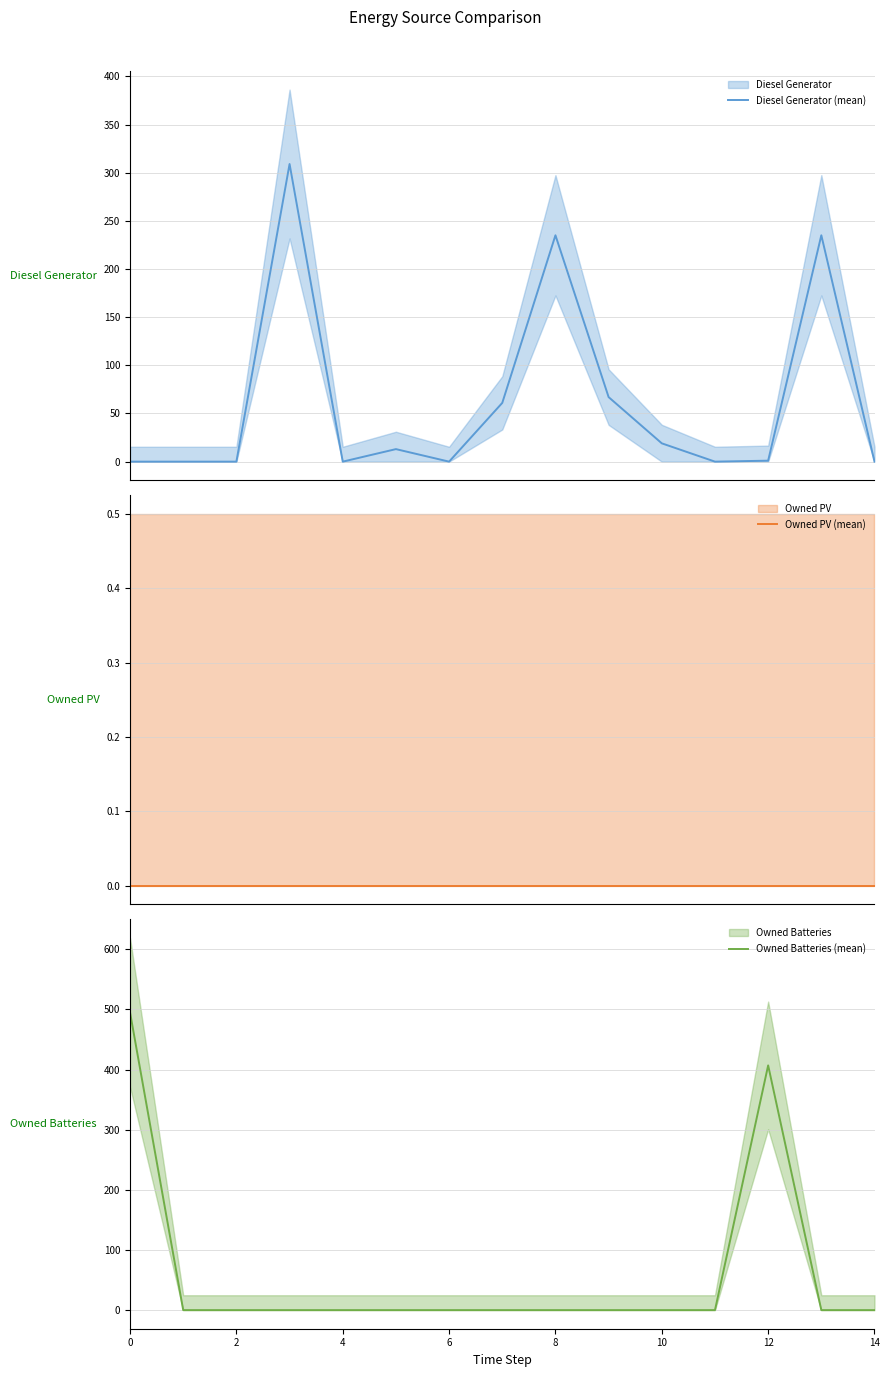

True or false: Owned PV (mean) and Owned Batteries (mean) intersect in this chart.

False